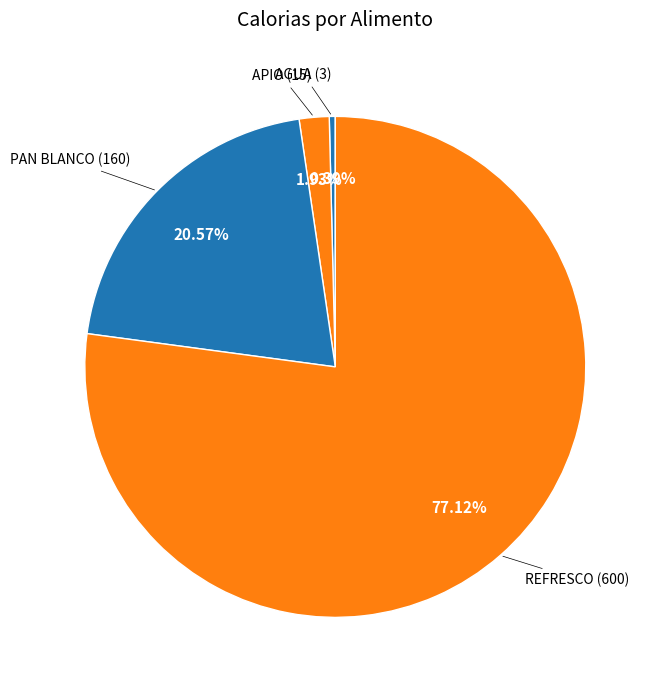

How many segments does this pie chart have?

4